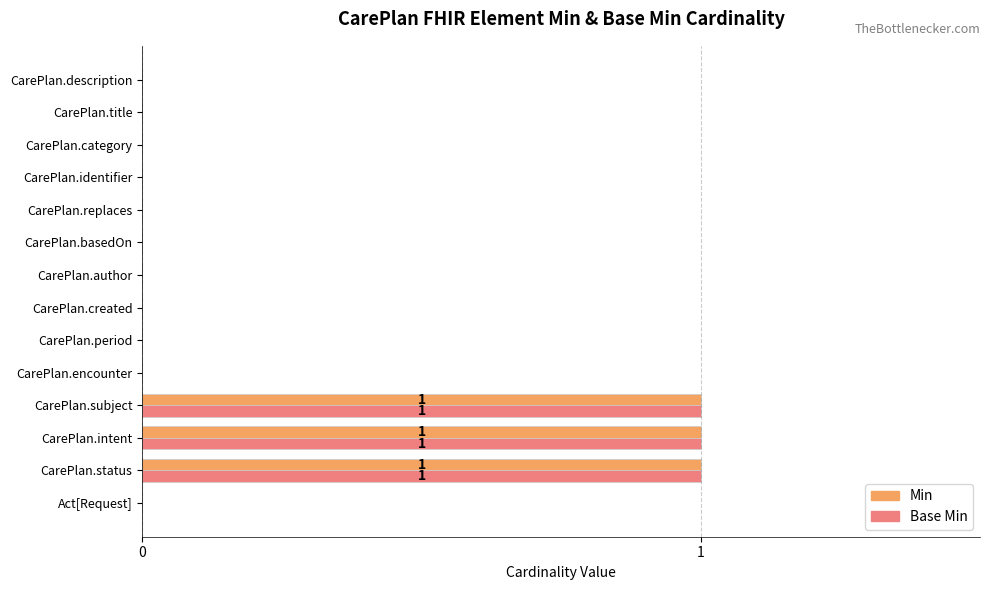

Count the Min values in the range 0 to 1.

14